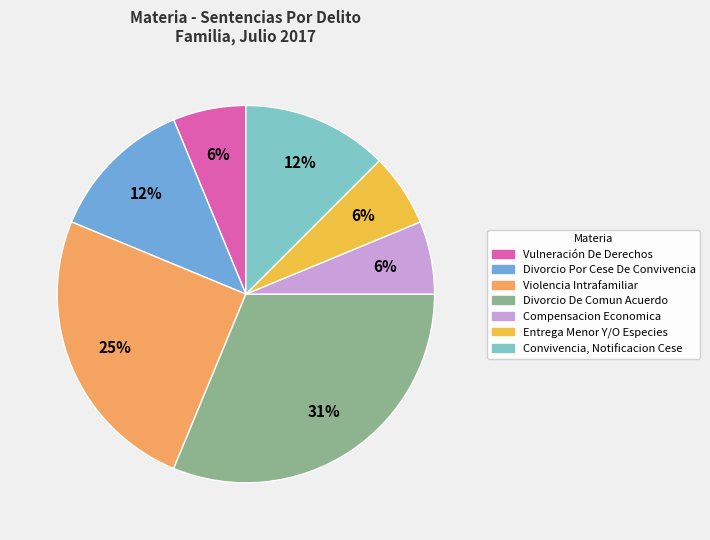

How many slices are in this pie chart?

7